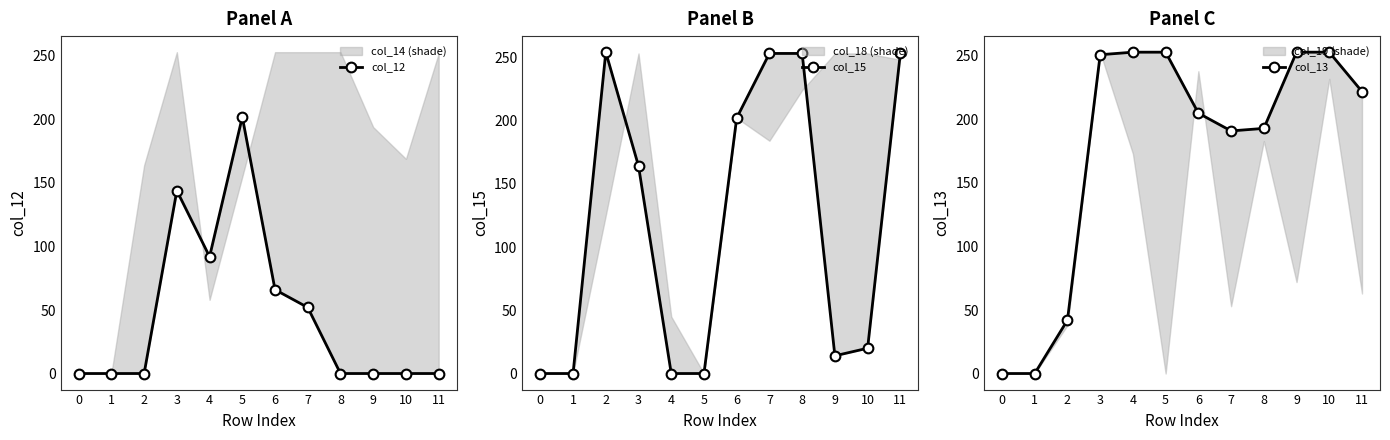

Where is col_15 nearest to the value 127?

3